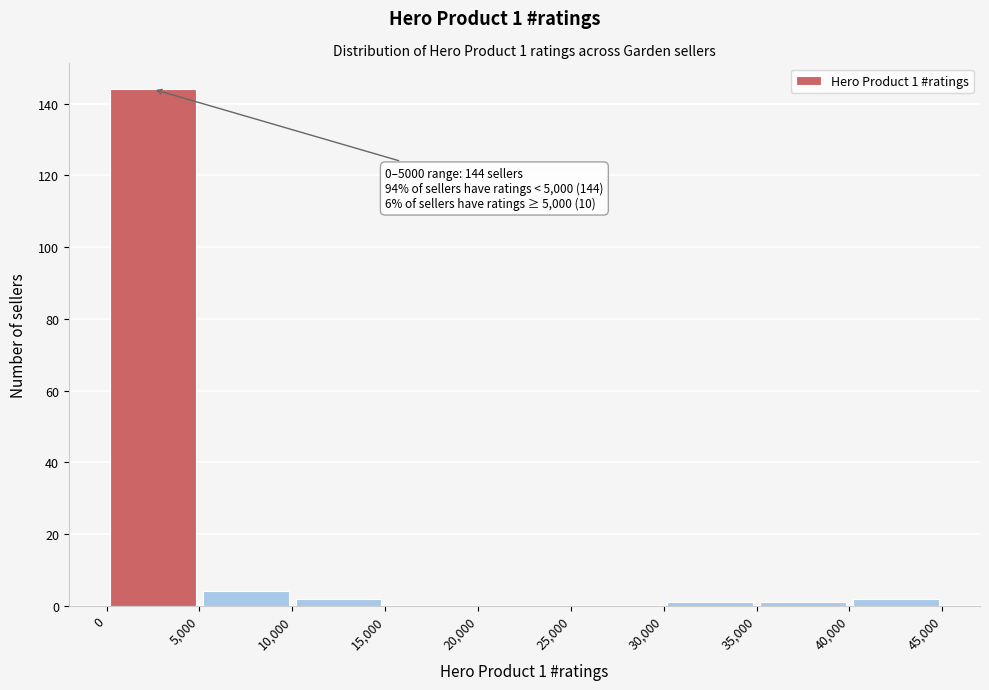

Over which range of the x-axis is the bar tallest?

0 to 5,000